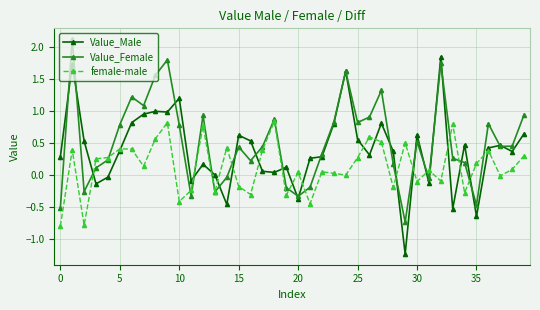

In Value_Female, how many points are higher than both neighbors (excluding endpoints)?

11